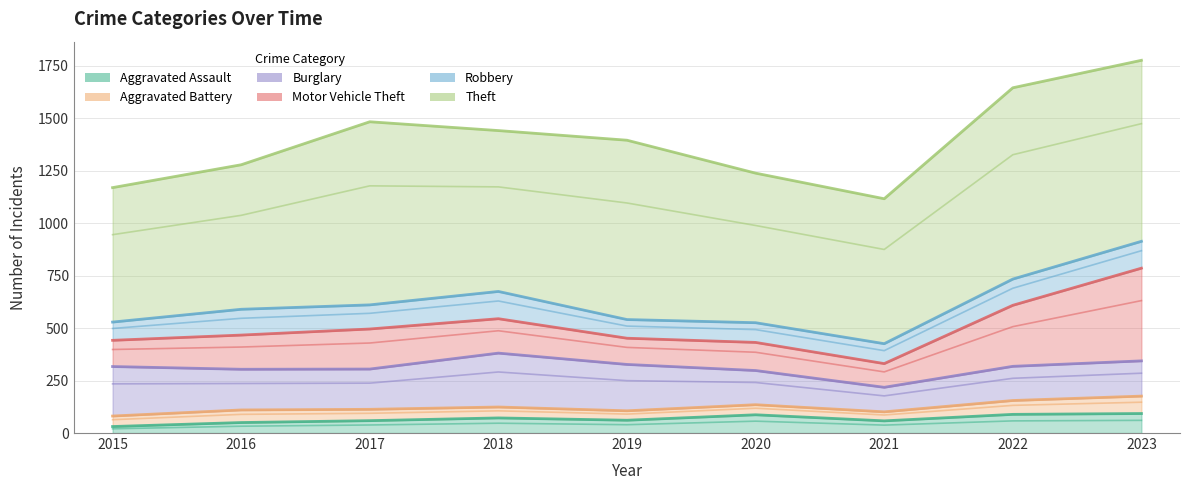

What is the sum of the Aggravated Assault values at 2019 and 2018?

133